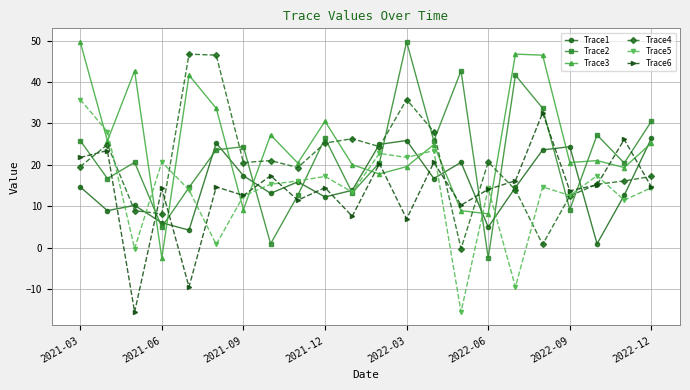

True or false: Trace1 and Trace4 intersect in this chart.

True